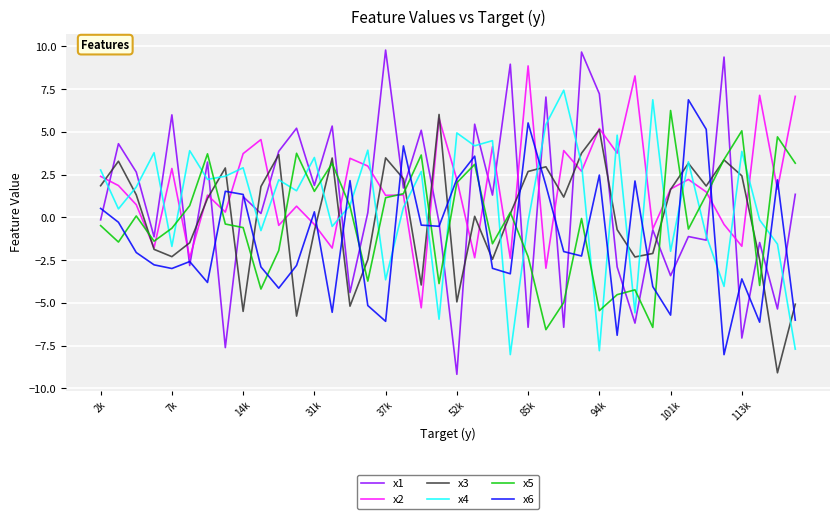

True or false: x3 has more than 1 interior local peaks.

True